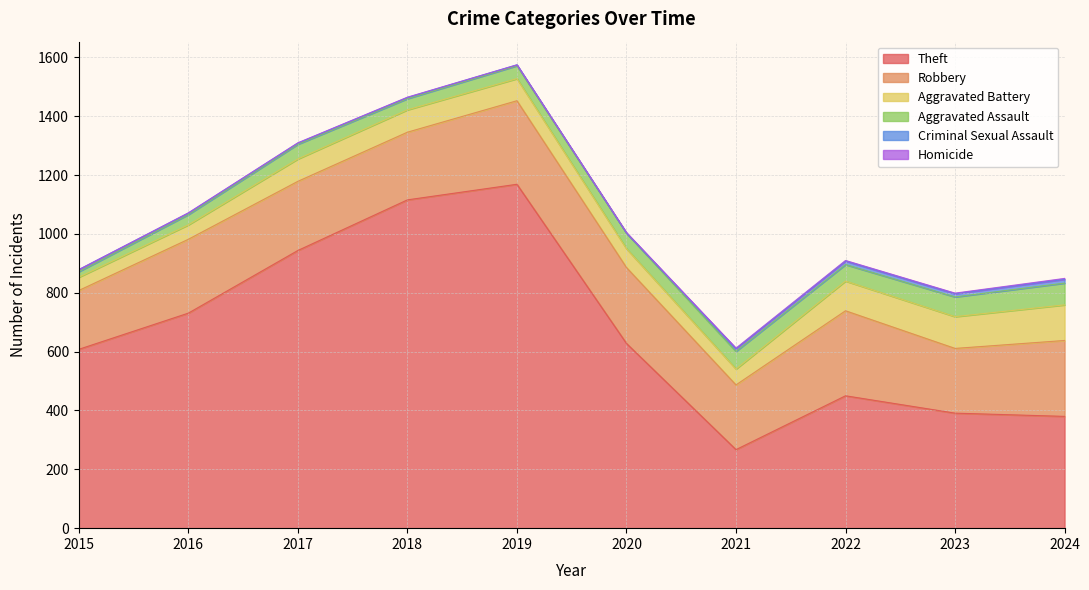

True or false: Robbery and Homicide cross at least once.

False